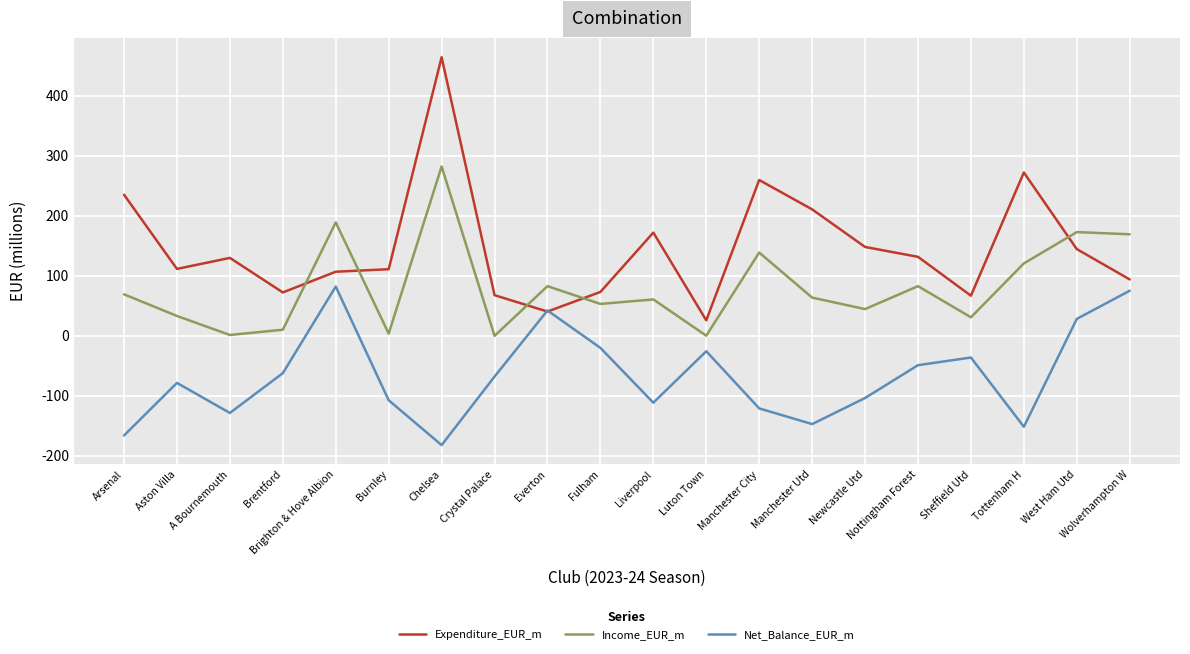

Rank the series by their average value, from lowest to highest.

Net_Balance_EUR_m, Income_EUR_m, Expenditure_EUR_m